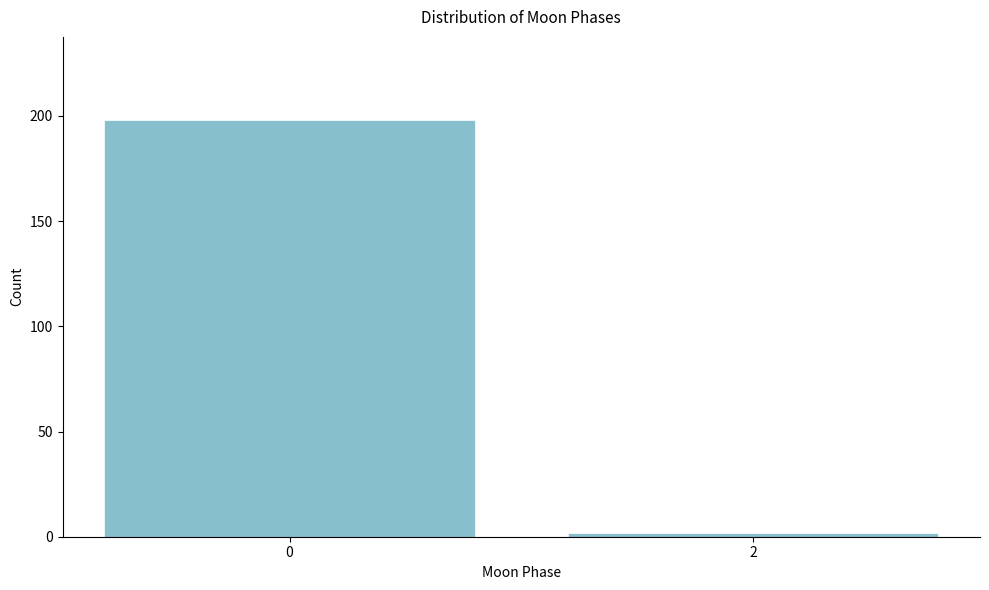

Reading left to right, extract all data points from this chart.

0=198	2=2